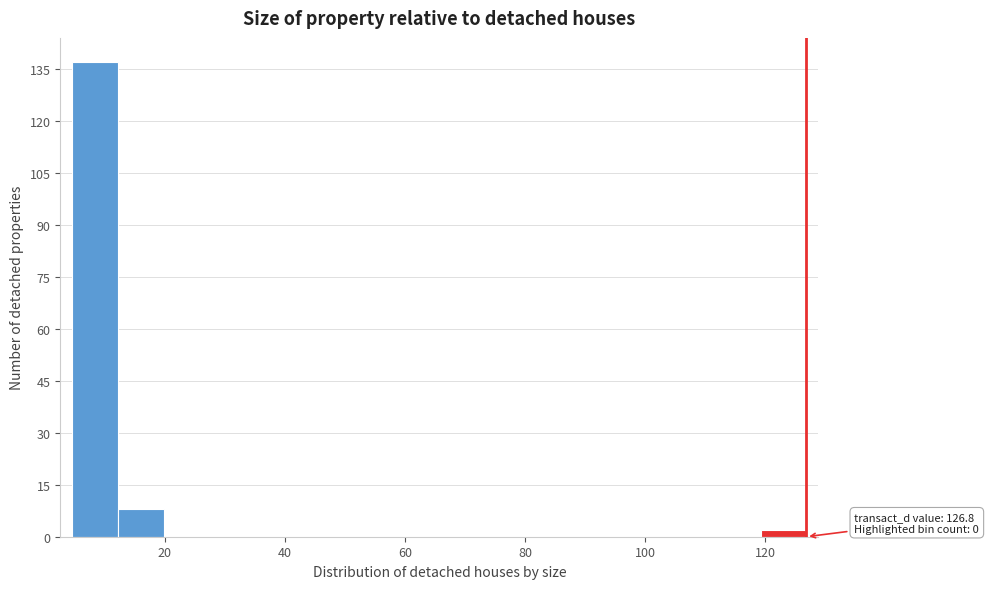

Around what value on the x-axis is the tallest bar? Give the approximate position of its centre, as read against the axis.

8